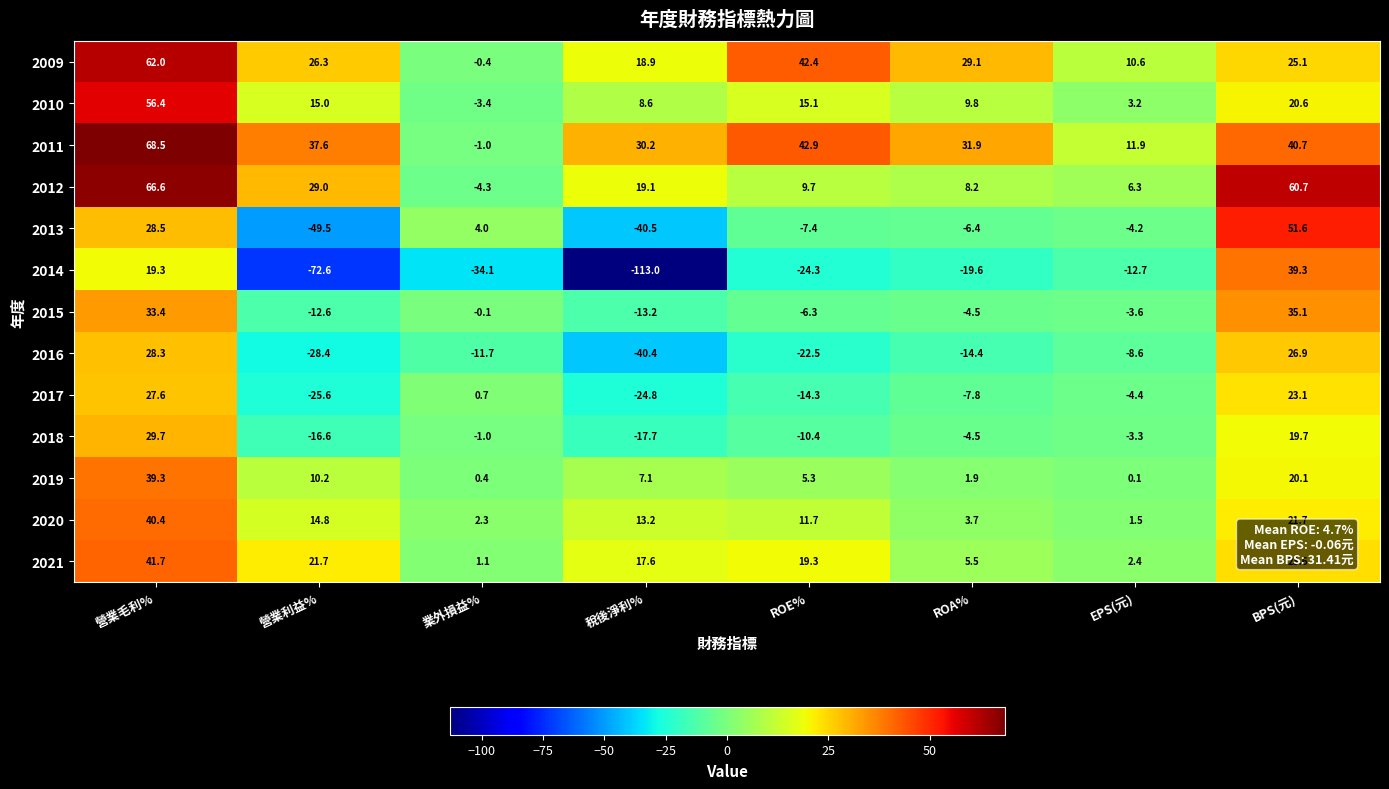

Which series has the widest spread of values?

2014